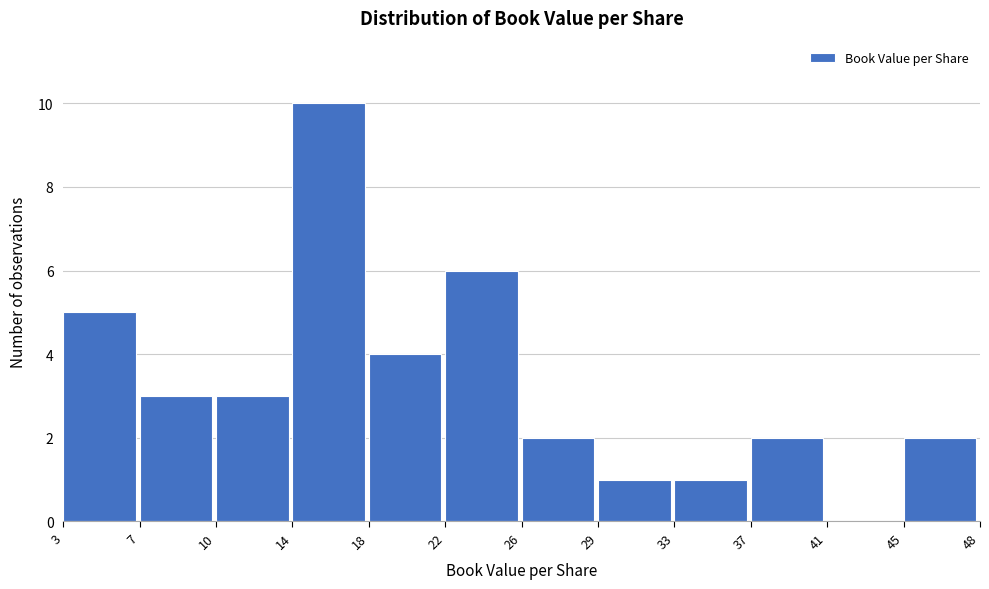

Reading right to left, extract all data points from this chart.

45=2	41=0	37=2	33=1	29=1	26=2	22=6	18=4	14=10	10=3	7=3	3=5